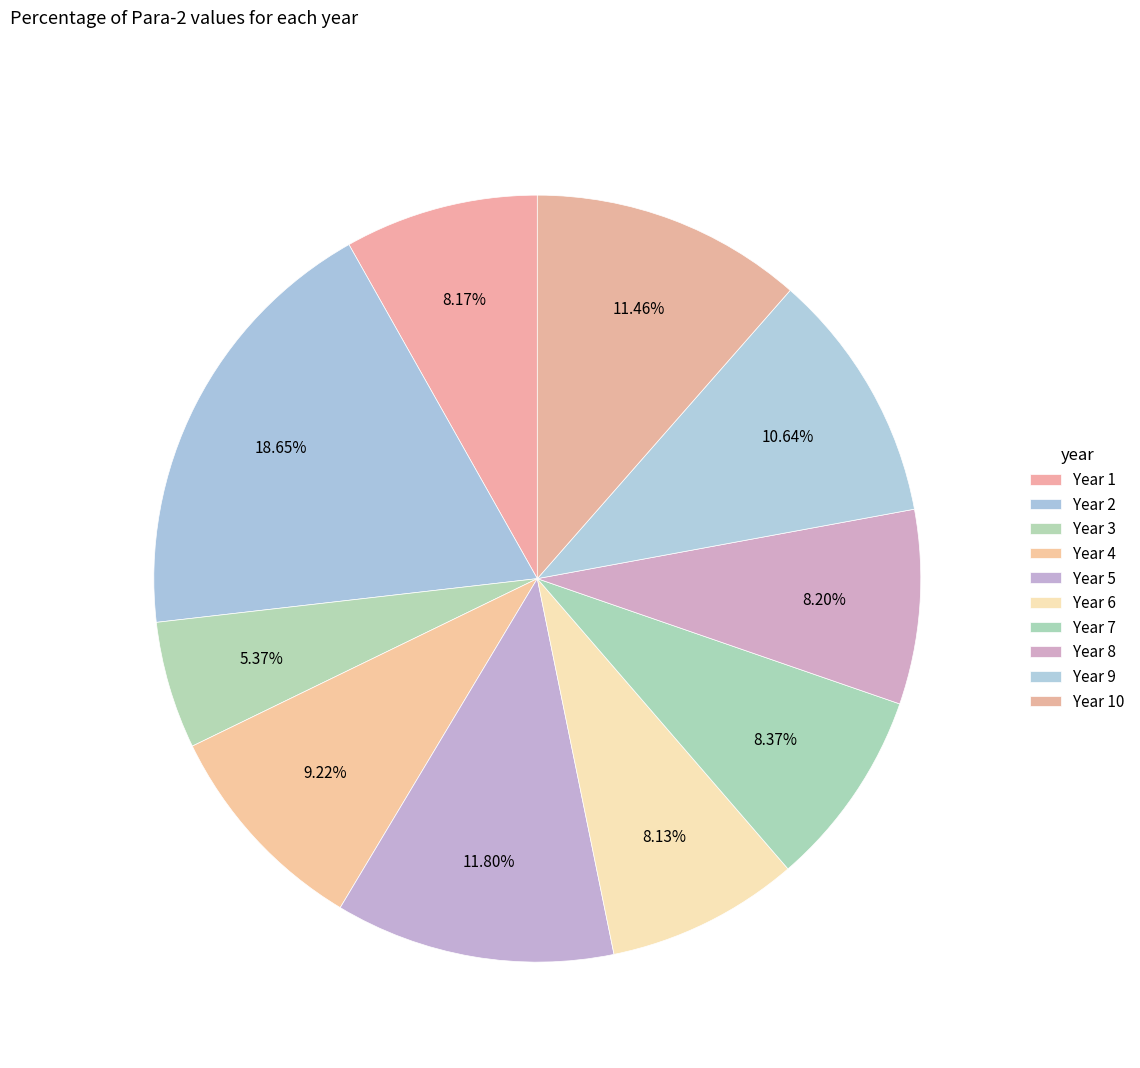

Count the number of slices in the pie.

10